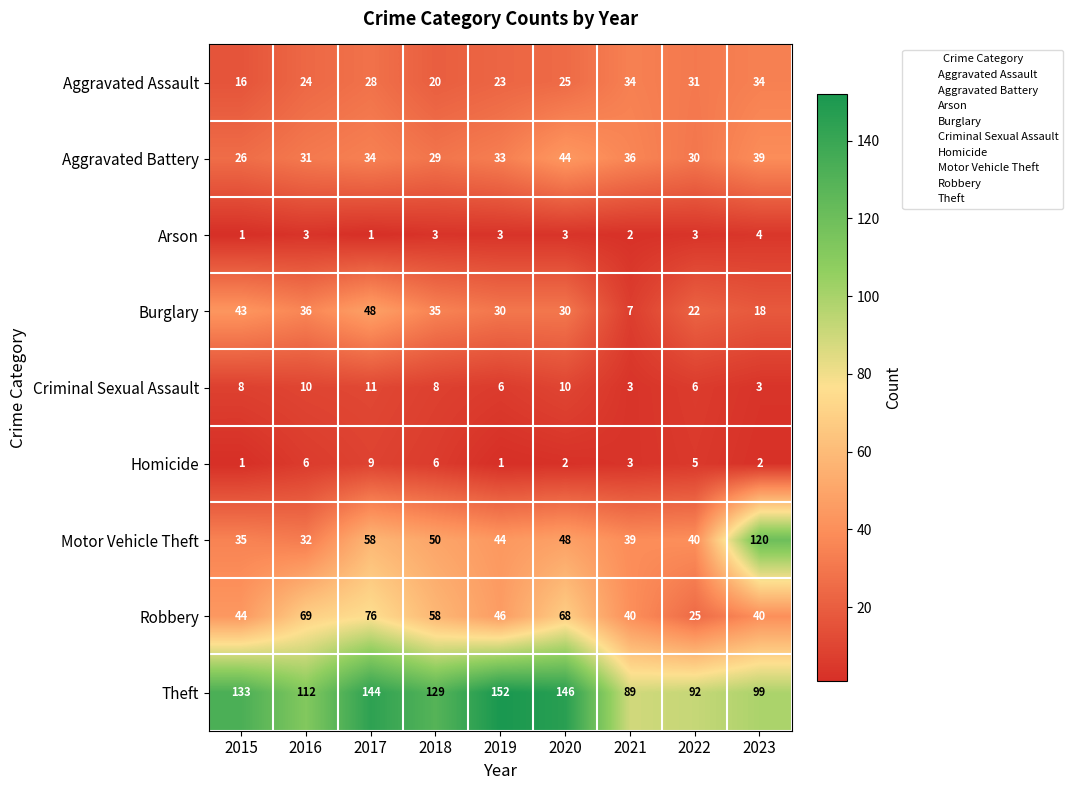

At which label does Homicide reach its peak?

2017